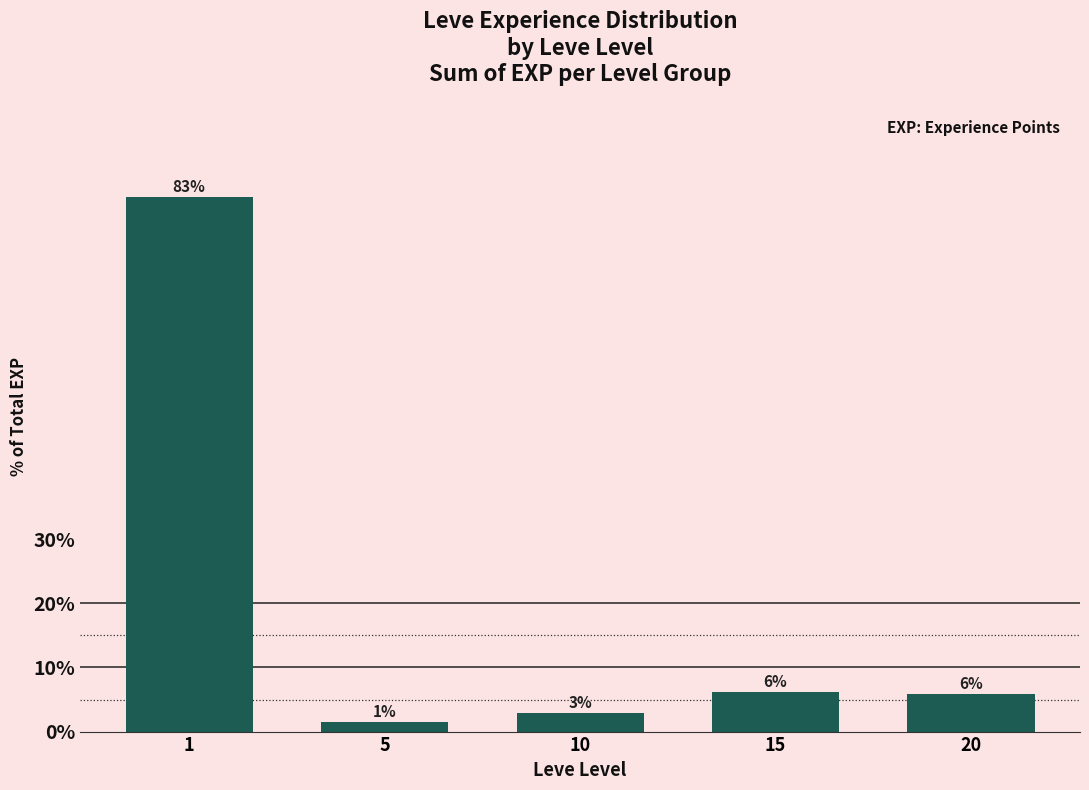

List the labels in order of value, largest first.

1, 15, 20, 10, 5